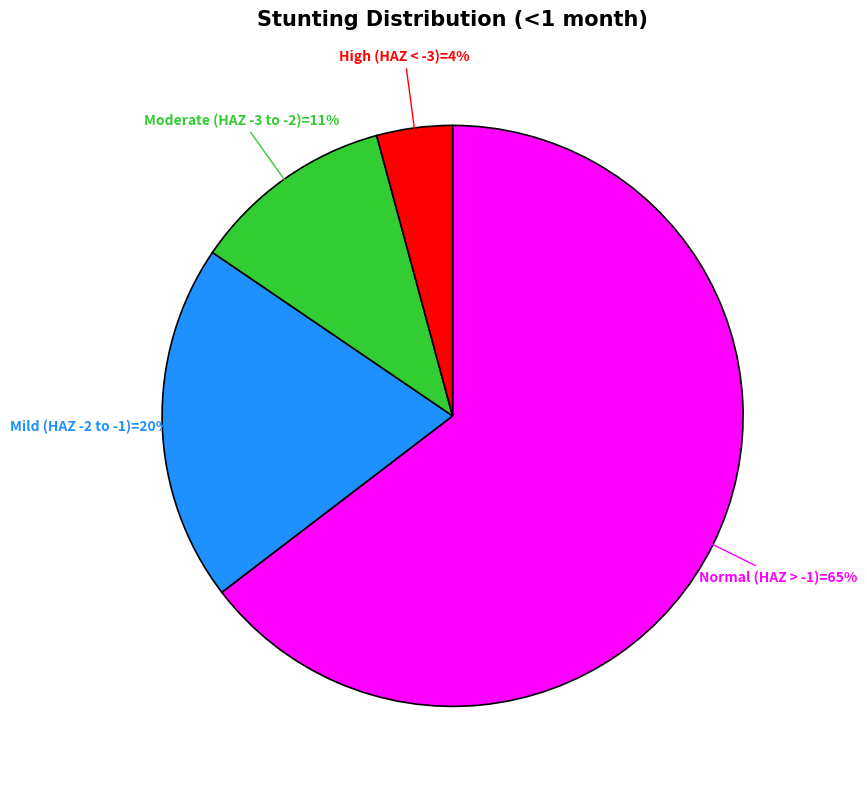

To the nearest percent, what is the average slice percentage?

25%